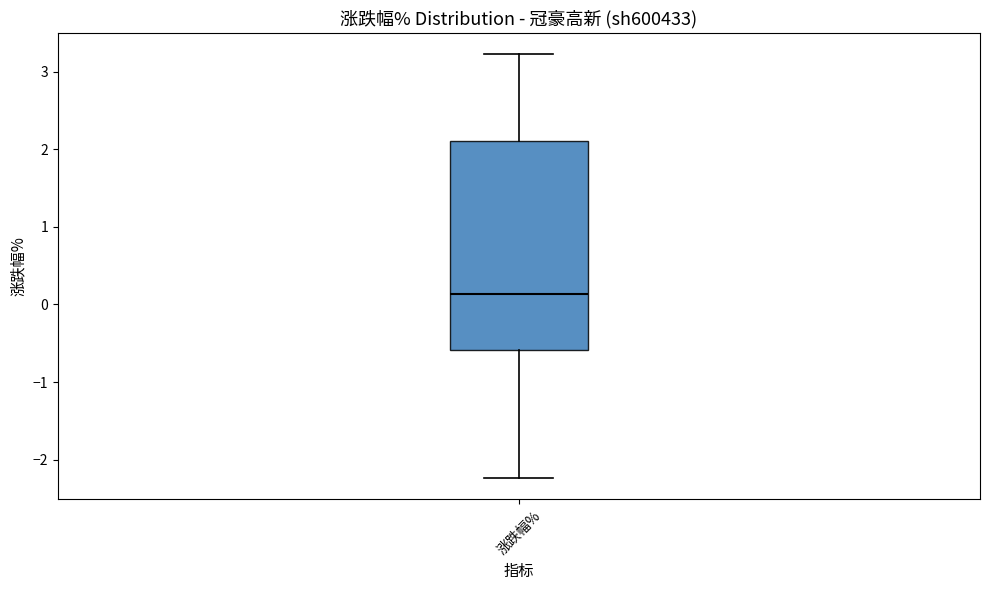

Transcribe this box plot: give where the median line is, the range the box spans, and where the two whiskers end, as read against the y-axis. The values are not printed on the chart, so give them approximately, as read against the axis.

median 0.1, box -0.6 to 2.1, whiskers -2.2 to 3.2